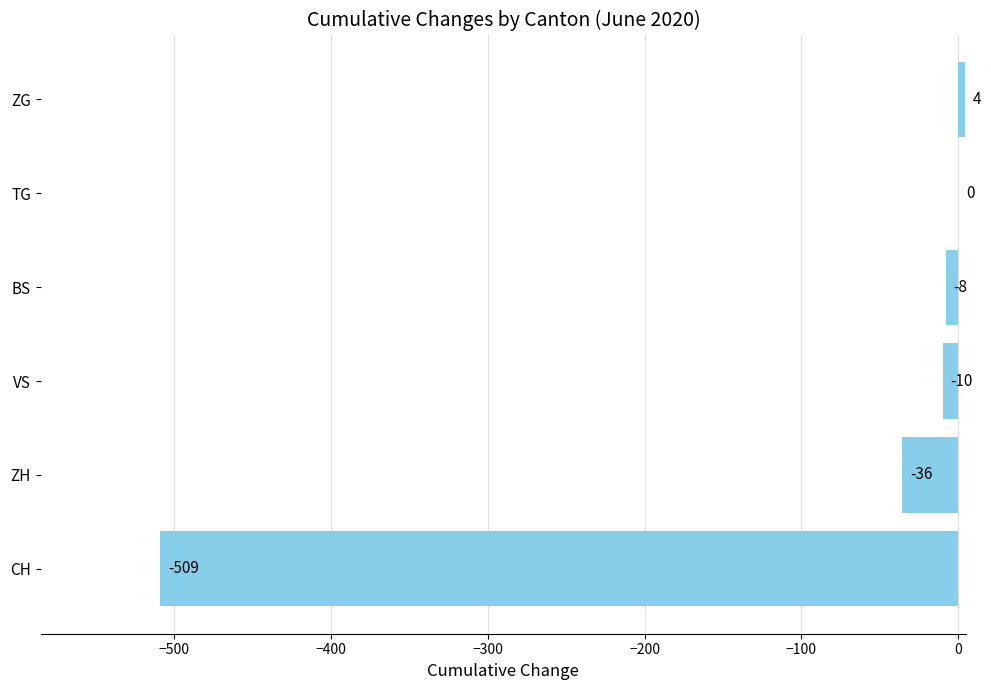

What is the change in value from ZH to TG?

+36